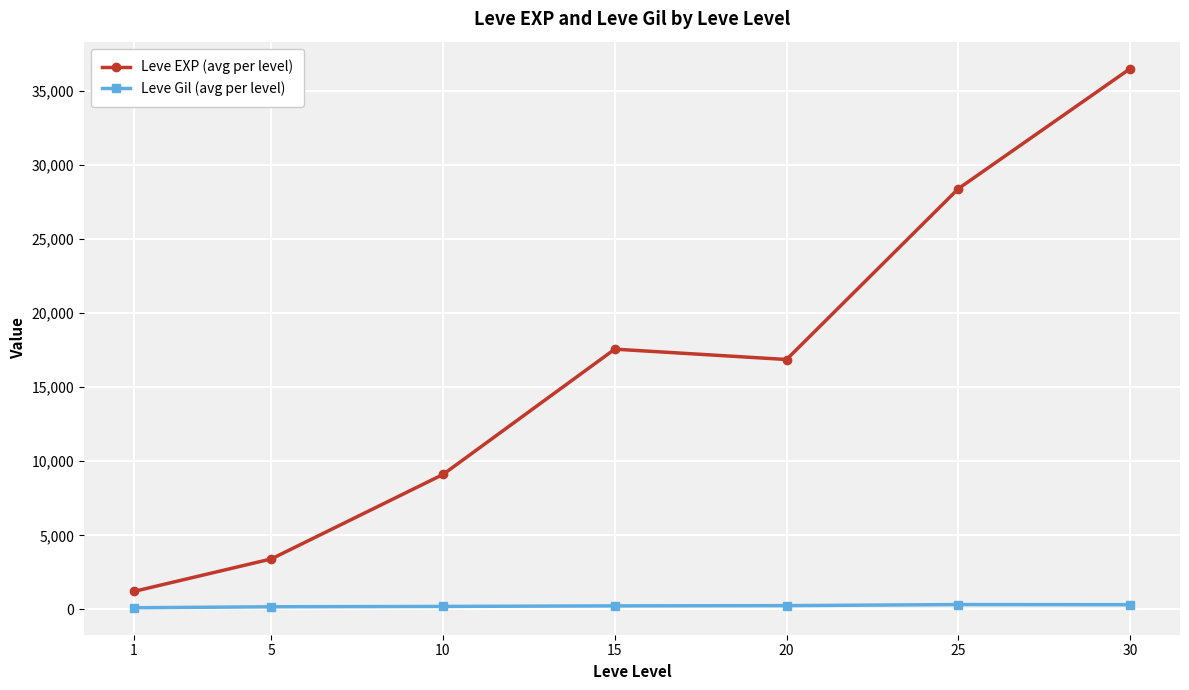

In Leve EXP (avg per level), how many points are lower than both neighbors (excluding endpoints)?

1